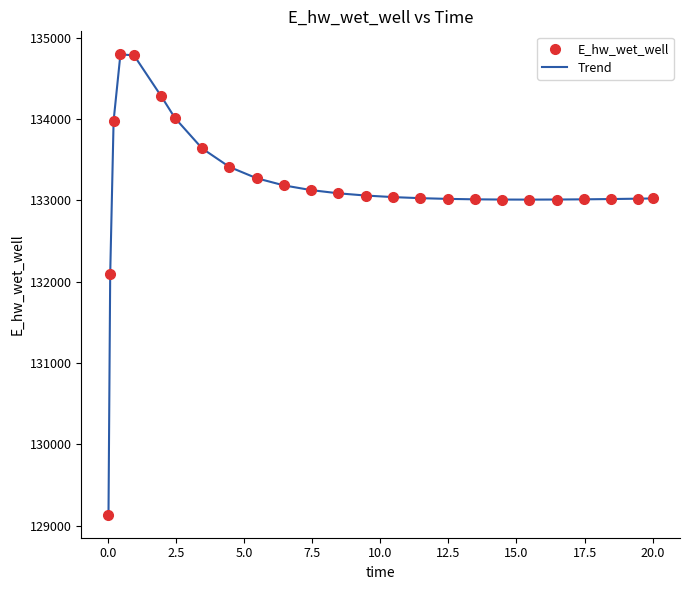

What is the difference between the maximum and minimum values?

5663.4